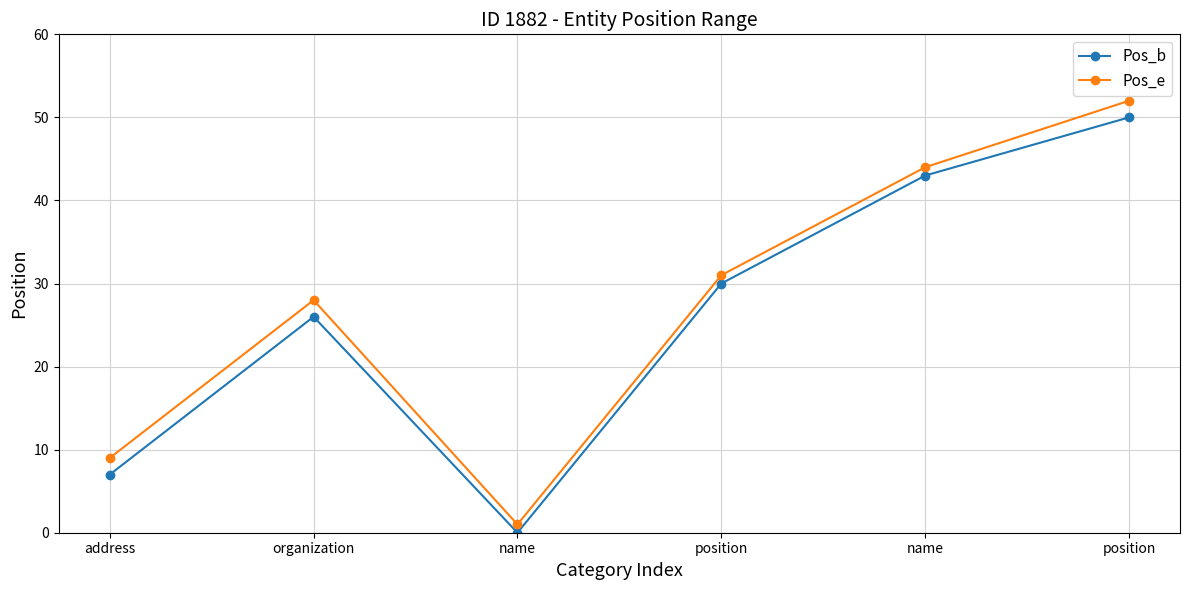

At which category is the sum across all series the highest?

position